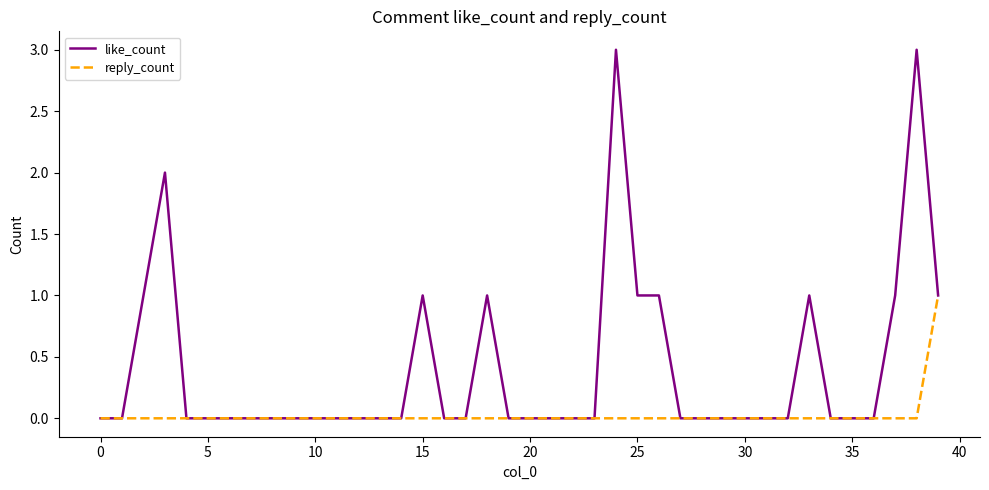

Rank the series by their average value, from highest to lowest.

like_count, reply_count